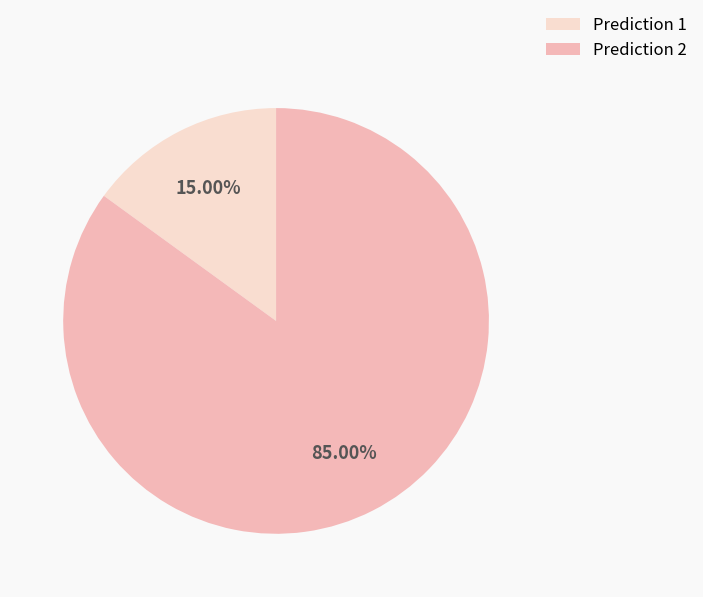

To the nearest percent, what is the average slice percentage?

50%